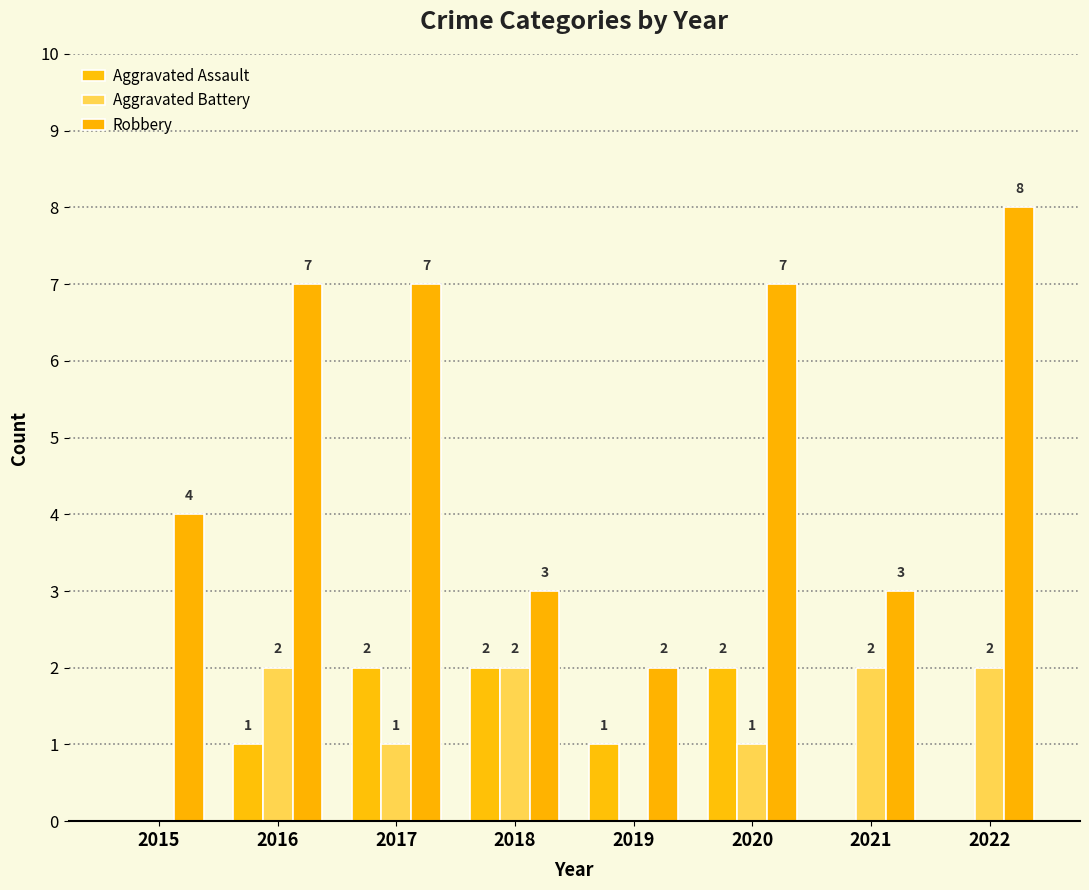

Which series has the largest range (max minus min)?

Robbery